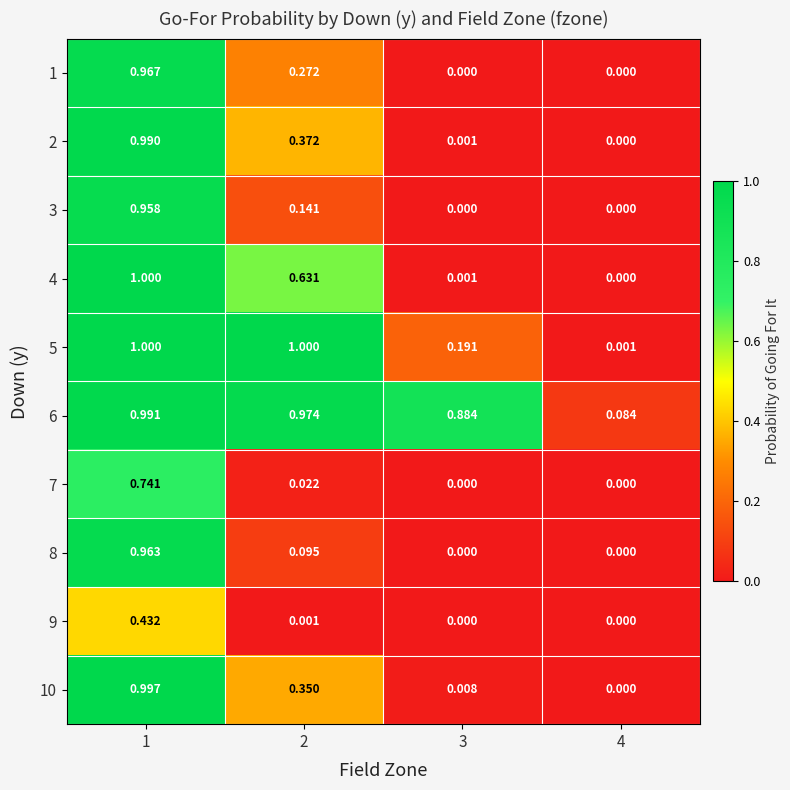

Is the value of 4 at 4 greater than the value of 1 at 1?

No